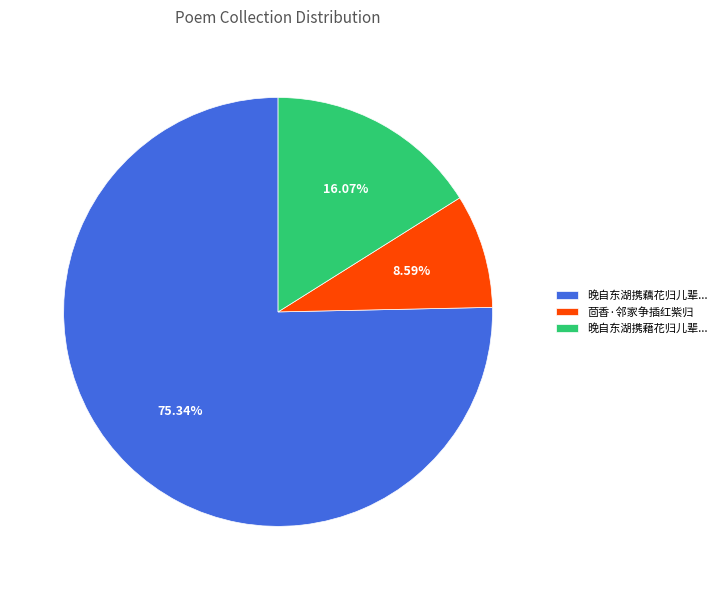

What percentage is NOT represented by 茴香·邻家争插红紫归?

91.4%